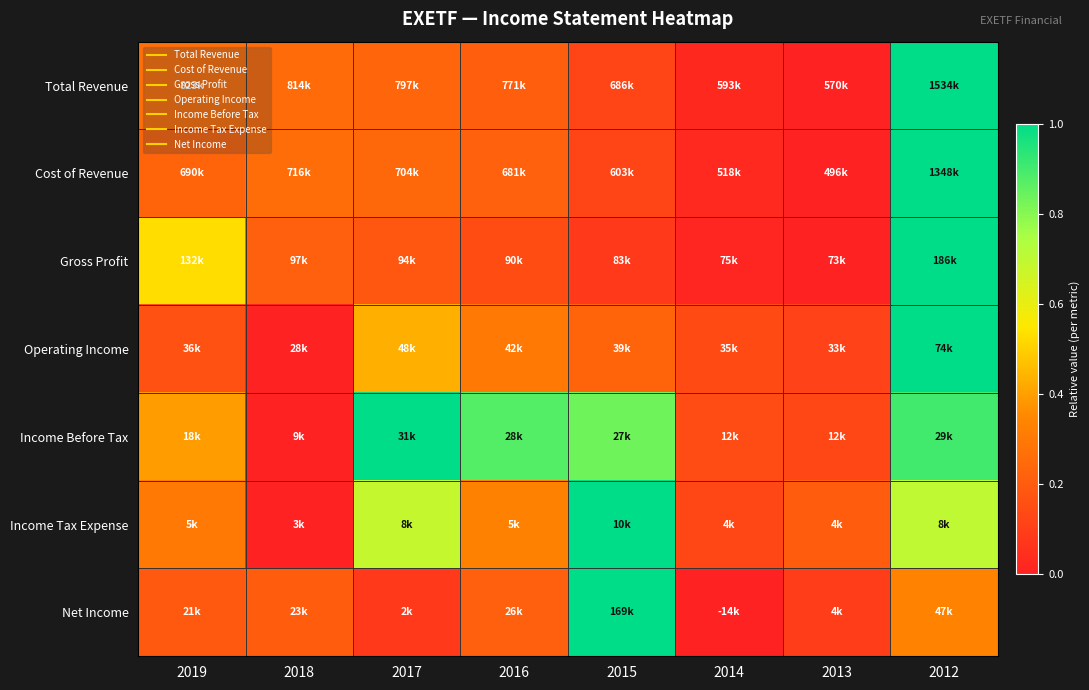

How many distinct data groups are displayed?

7